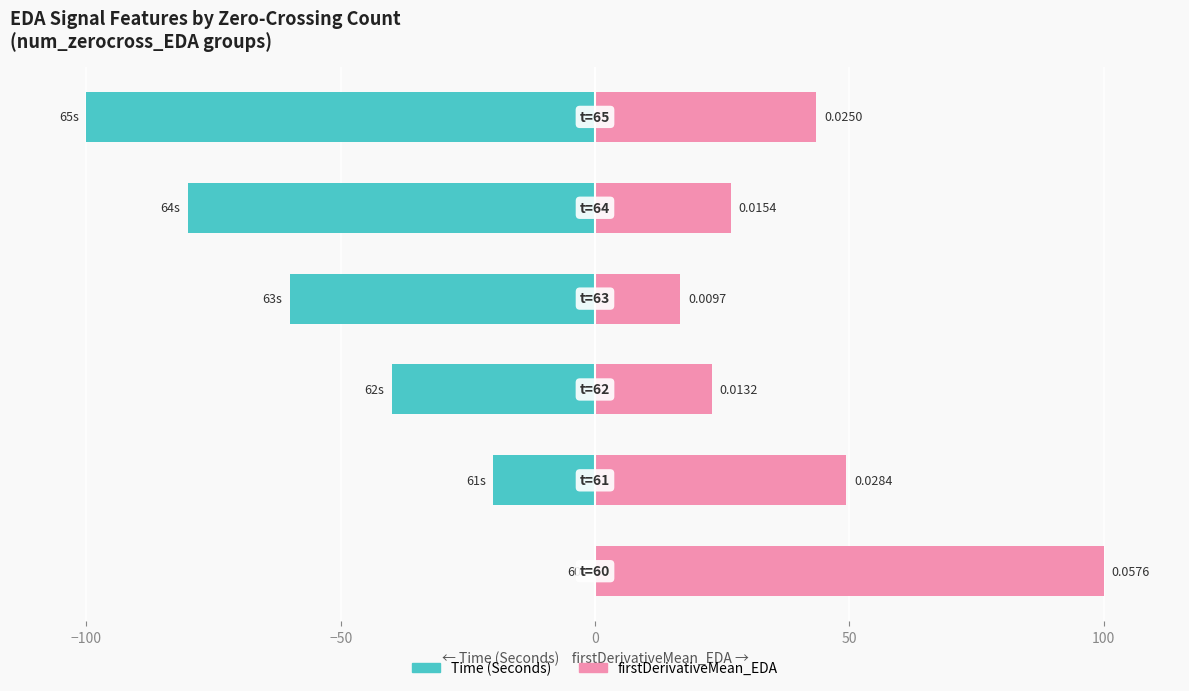

What is the smallest value displayed?

-100.0